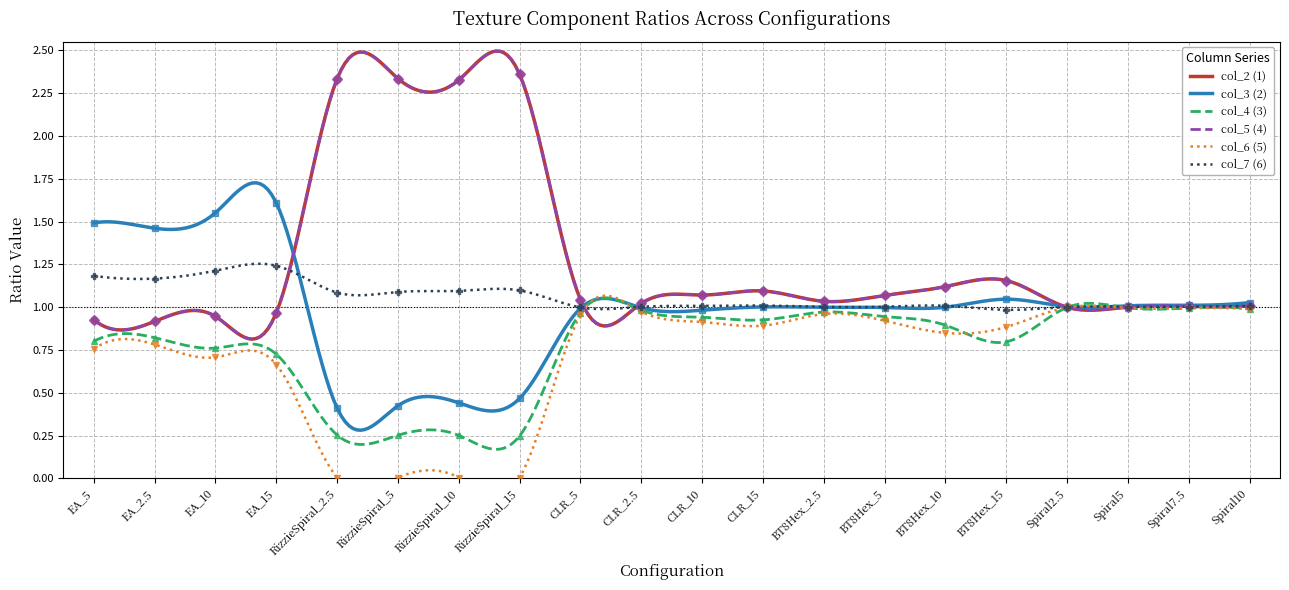

At how many categories does at least one series exceed 1?

20